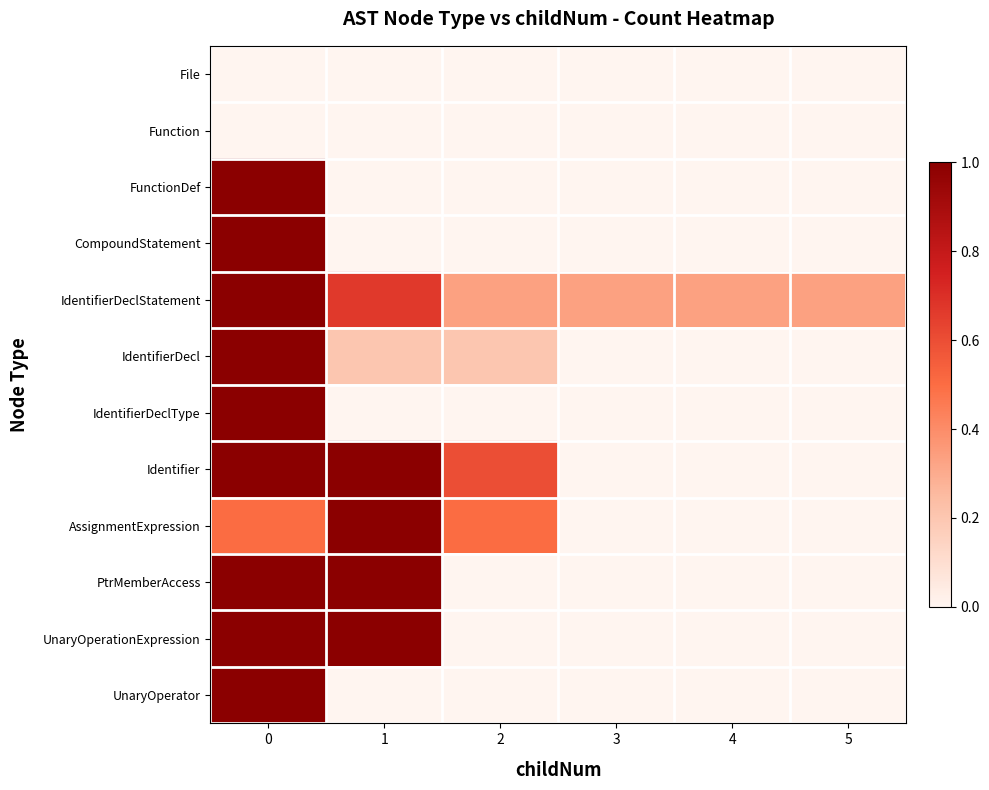

What is the spread (max minus min) of values at 1?

1.0